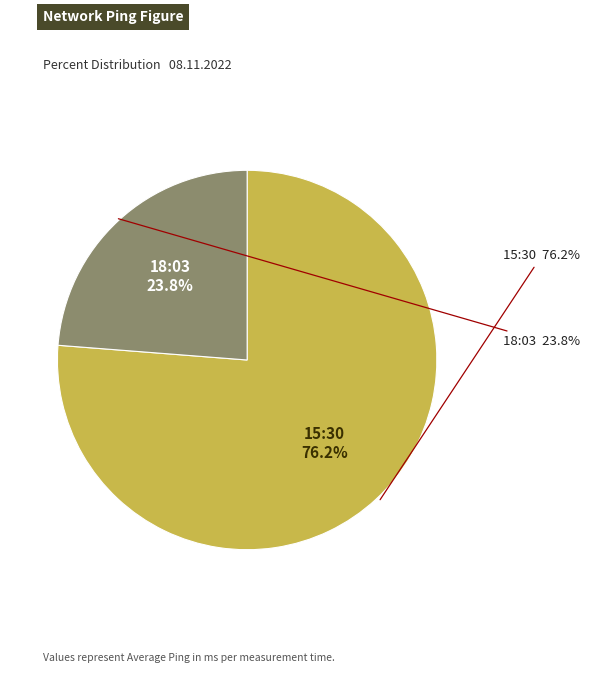

To the nearest percent, what is the combined percentage of 15:30 and 18:03?

100%